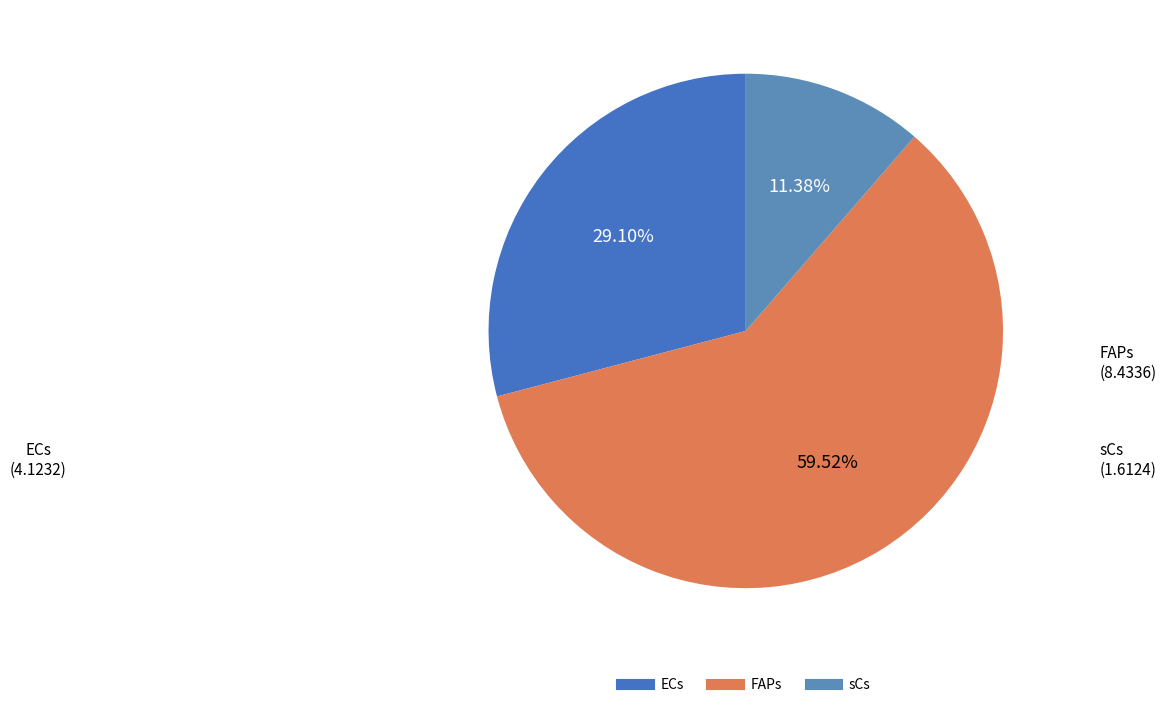

Which category has the biggest portion of the pie?

FAPs